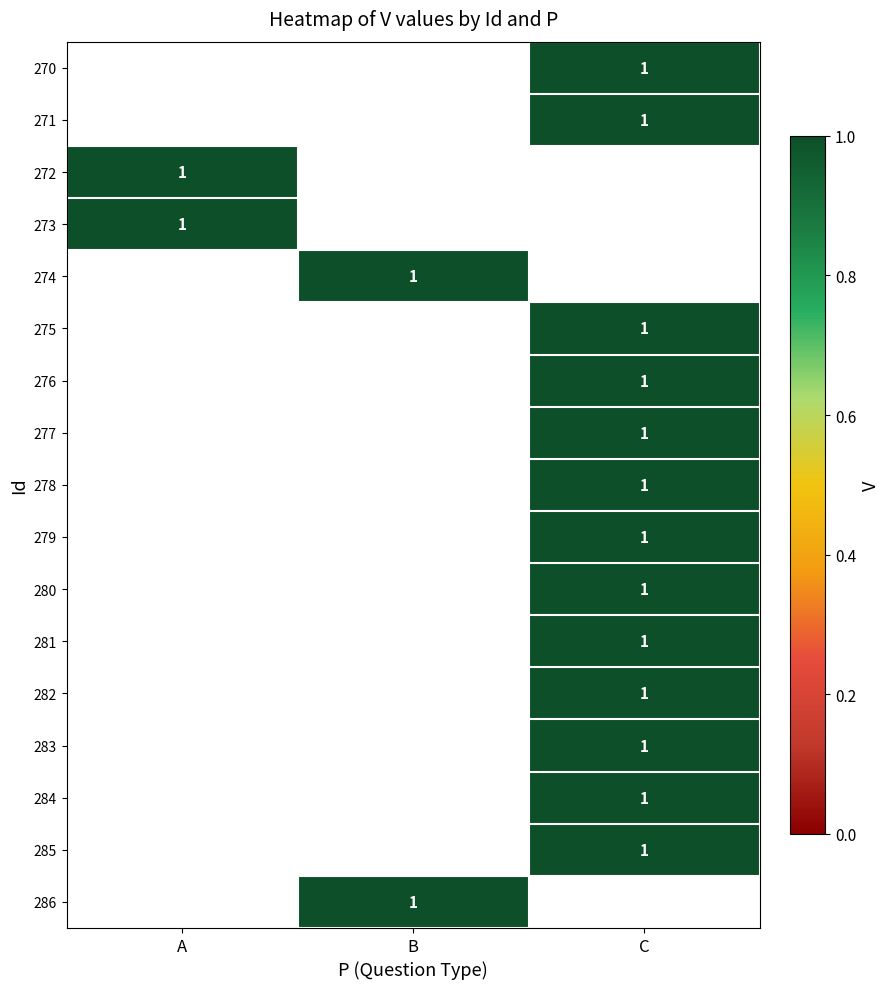

Which has a higher value, B or C?

C